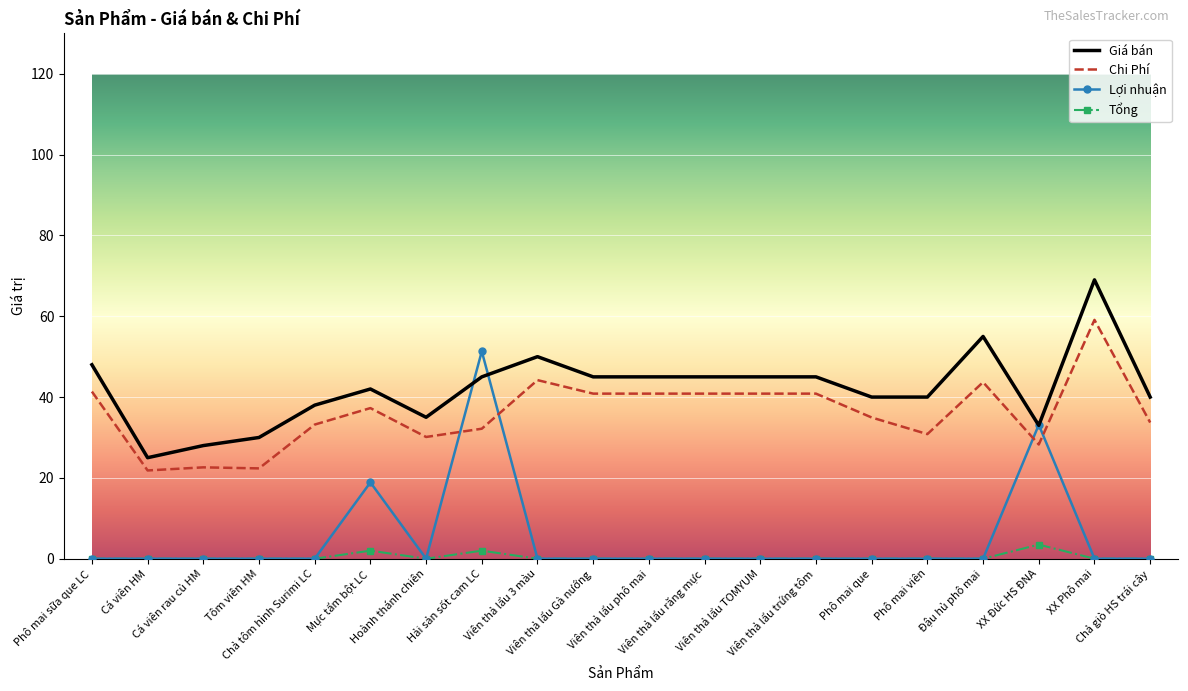

Where is the first local minimum for Giá bán?

Cá viên HM